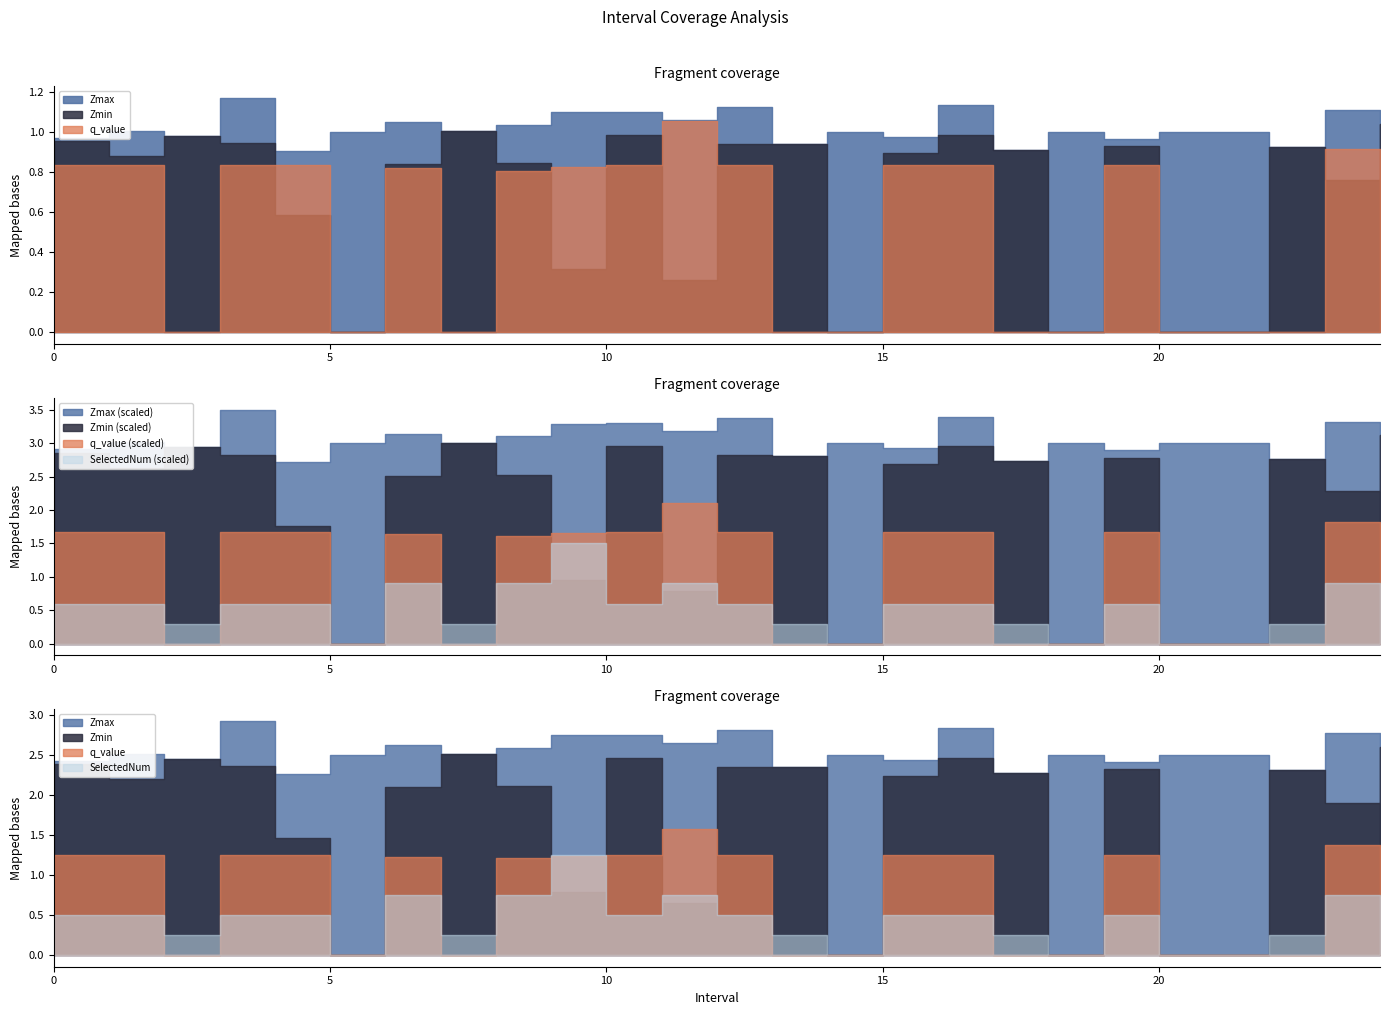

What are all the series names shown in the legend?

Zmax, Zmin, q_value, SelectedNum